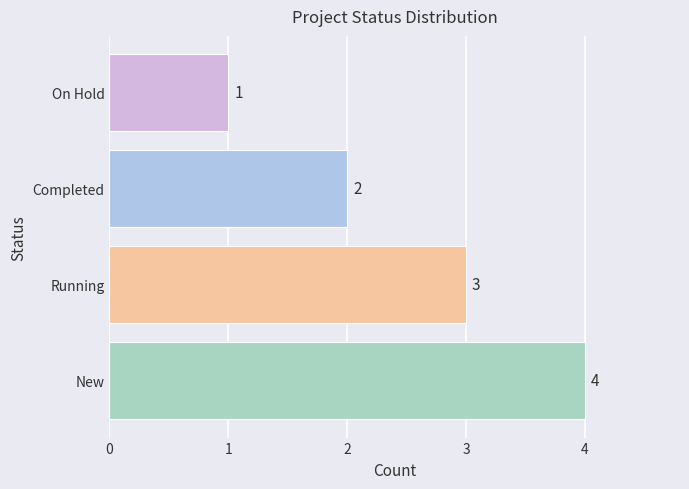

What is the difference between the second highest and second lowest values?

1